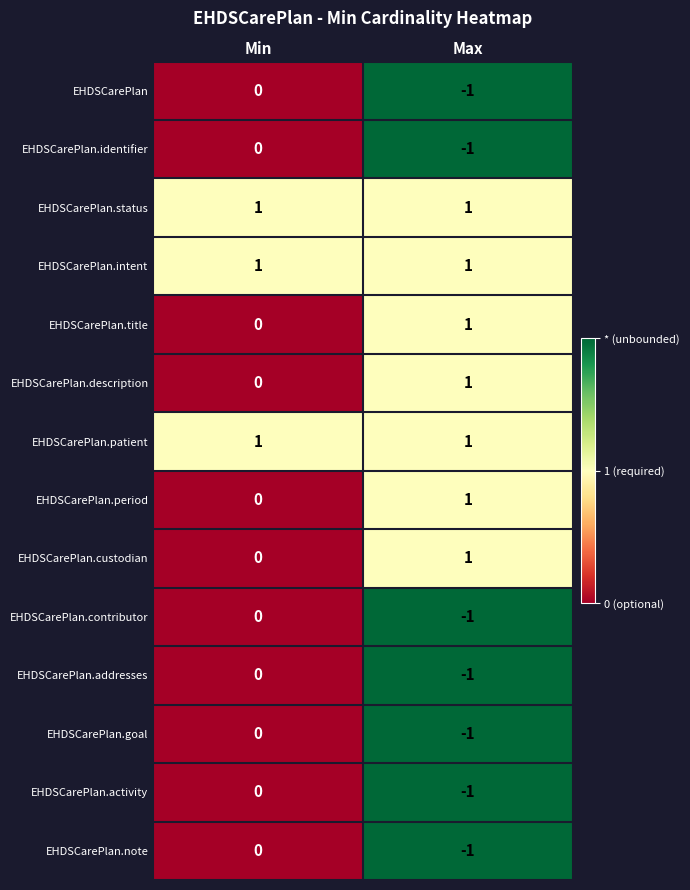

List the labels in order of EHDSCarePlan.goal value, smallest first.

Max, Min